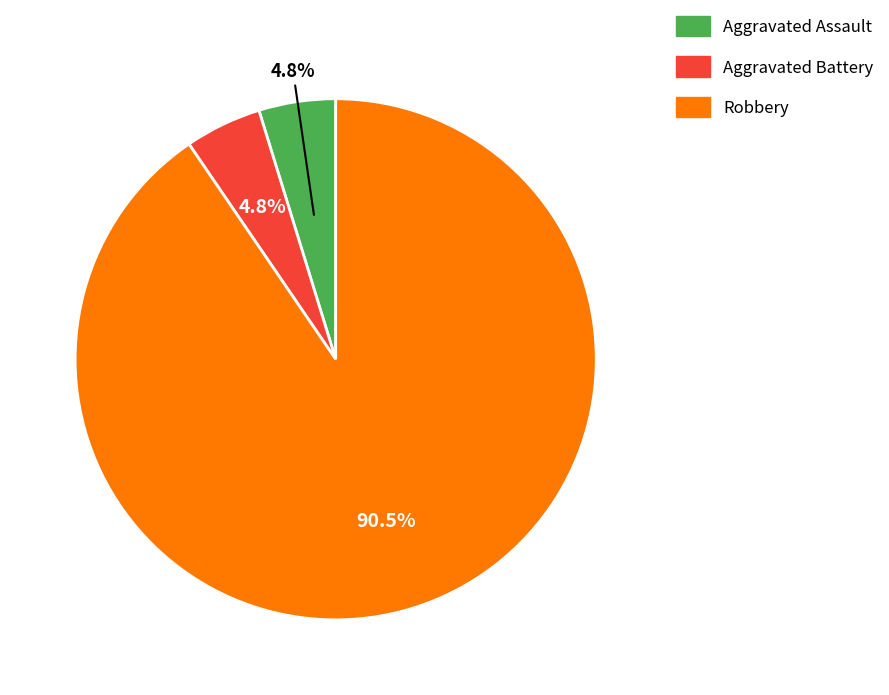

Is there a majority slice in this chart?

Yes